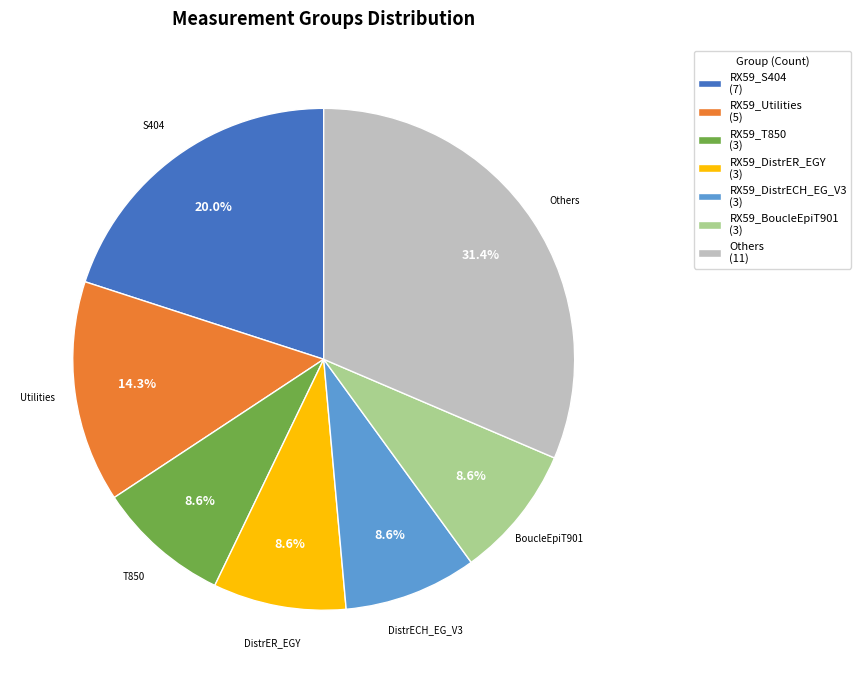

Does RX59_S404 (7) represent more than half of the total?

No